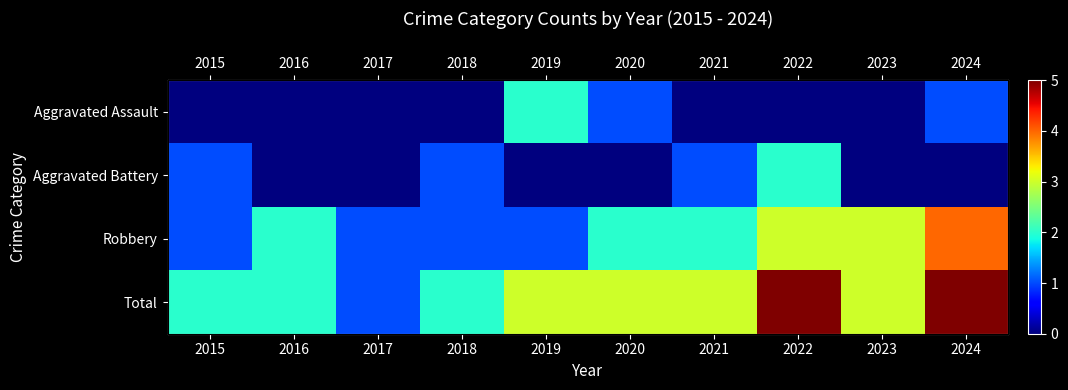

How many data points does each series have?

10